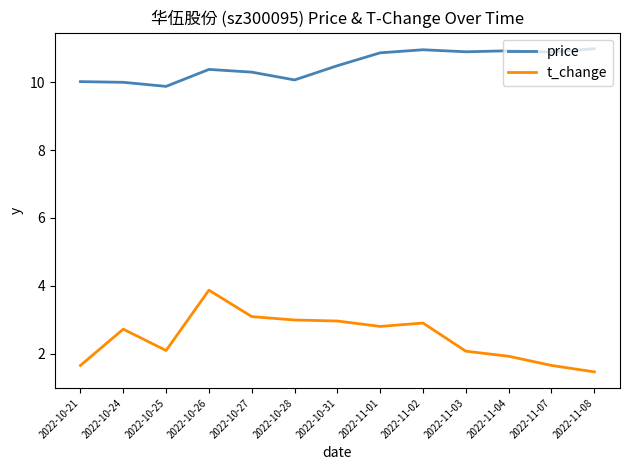

What is the difference between the highest and lowest values at 2022-10-24?

7.3